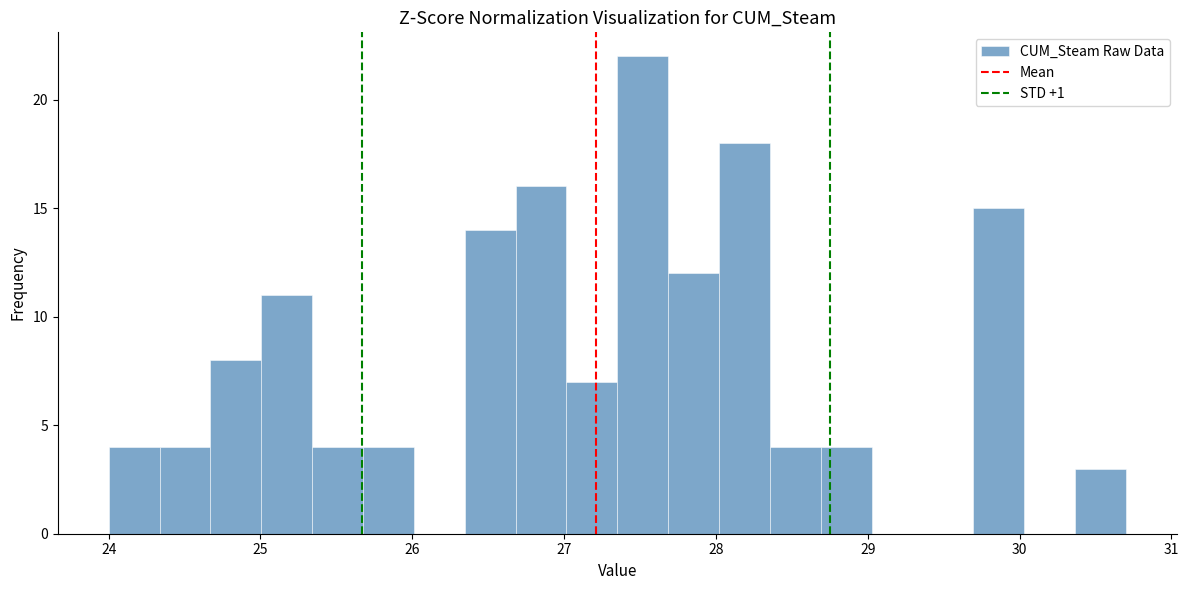

Around what value on the x-axis is the tallest bar? Give the approximate position of its centre, as read against the axis.

27.5